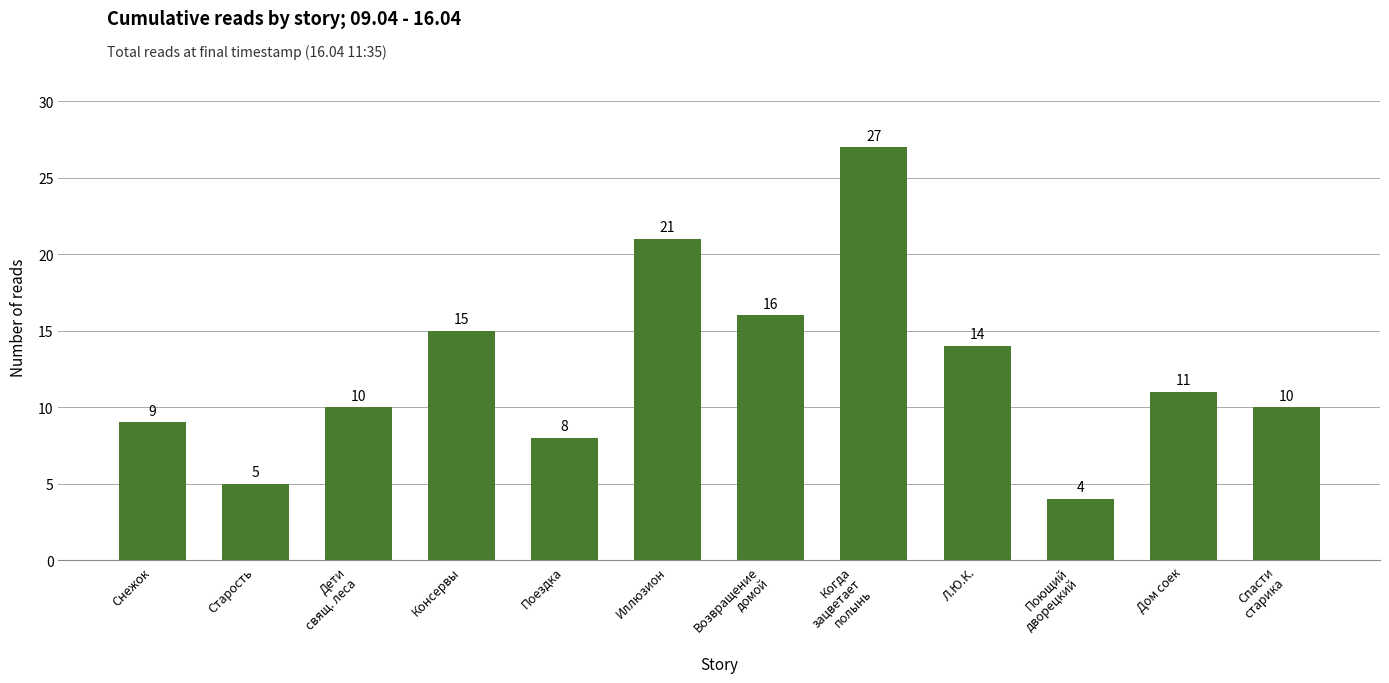

Are the bars horizontal?

No